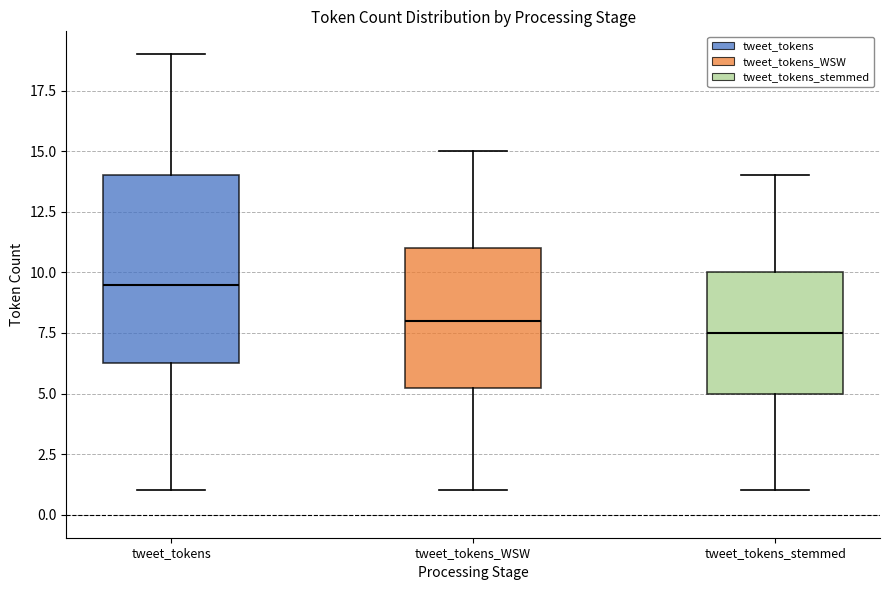

Comparing the boxes themselves (not the whiskers), which one is the tallest?

tweet_tokens